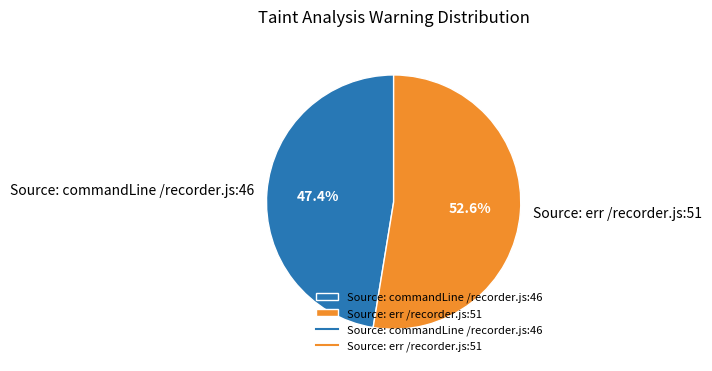

What is the smallest slice in the pie chart?

Source: commandLine /recorder.js:46